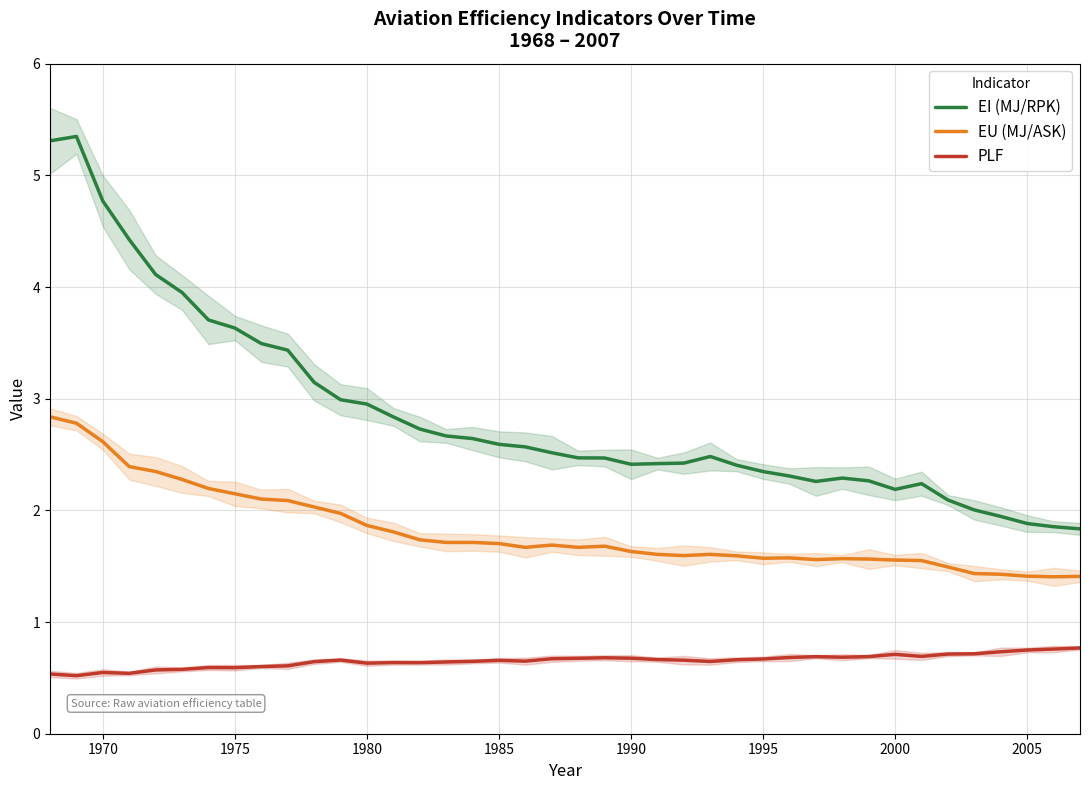

Is the value of EU (MJ/ASK) at 17 greater than the value of PLF at 32?

Yes